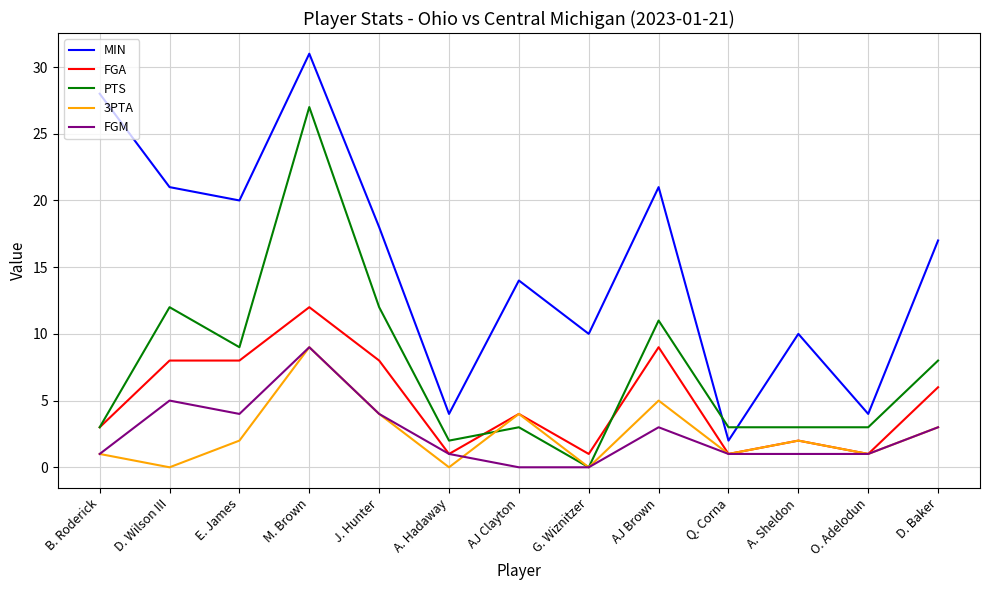

What position from the left is G. Wiznitzer?

8